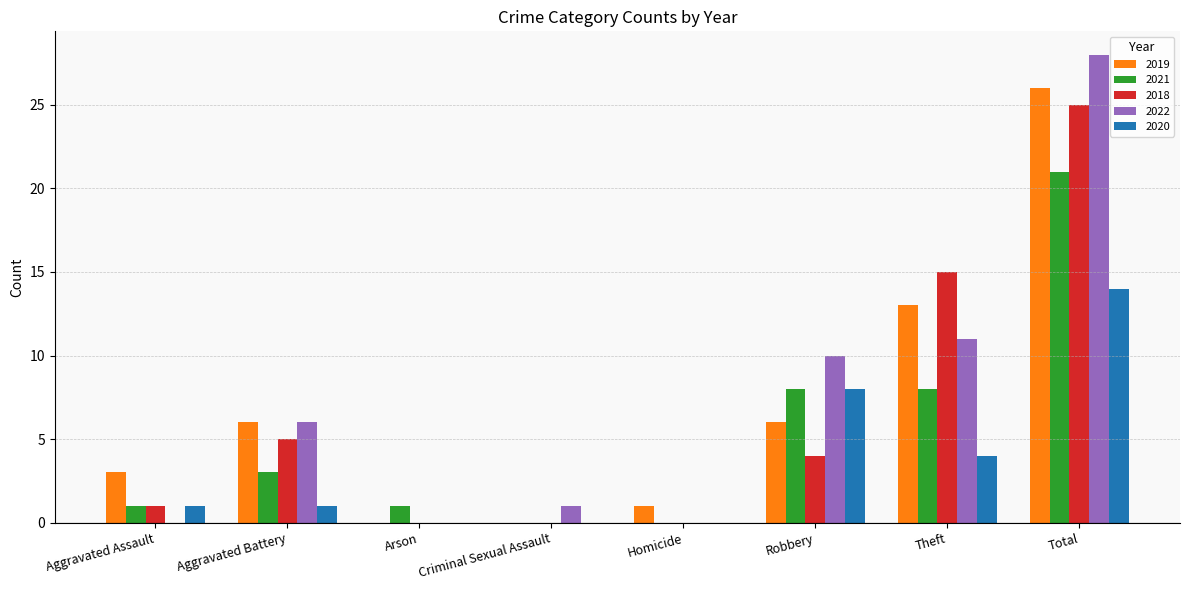

What is the sum of the 2019 values at Robbery and Aggravated Battery?

12